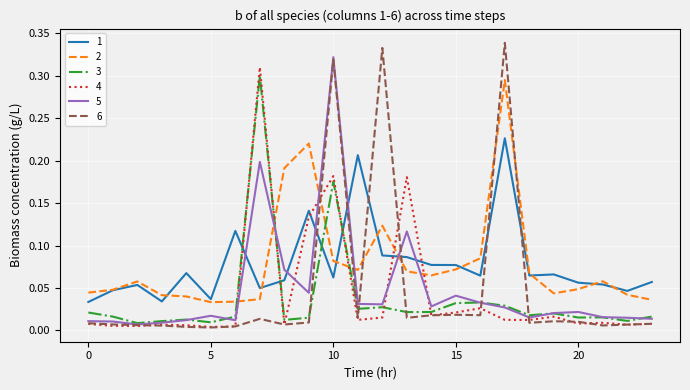

How many intersections are there between 6 and 1?

6